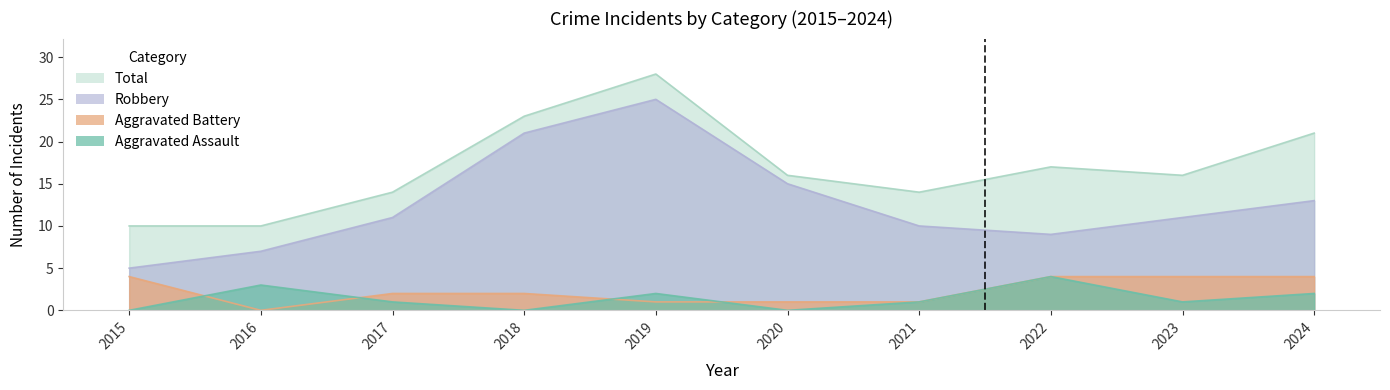

Read the Aggravated Battery value at 2024.

4